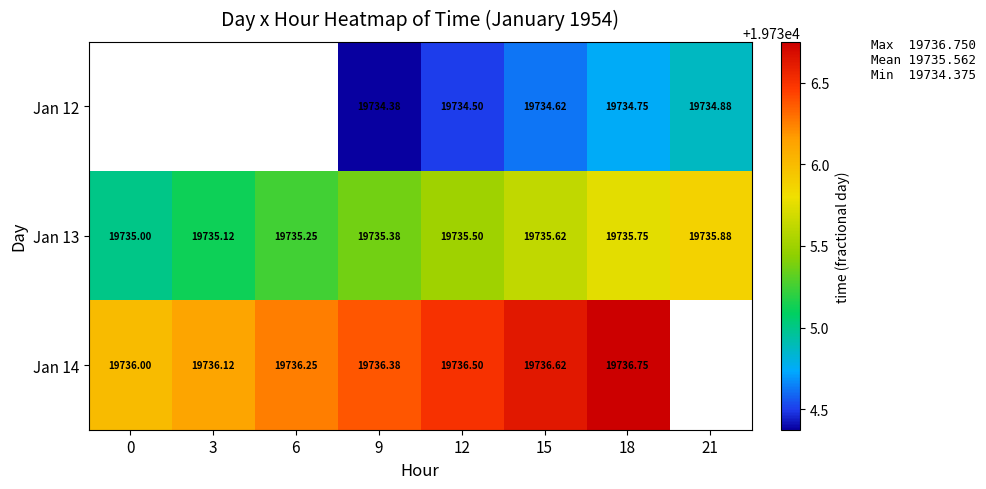

Which has a higher value, 6 or 18?

18